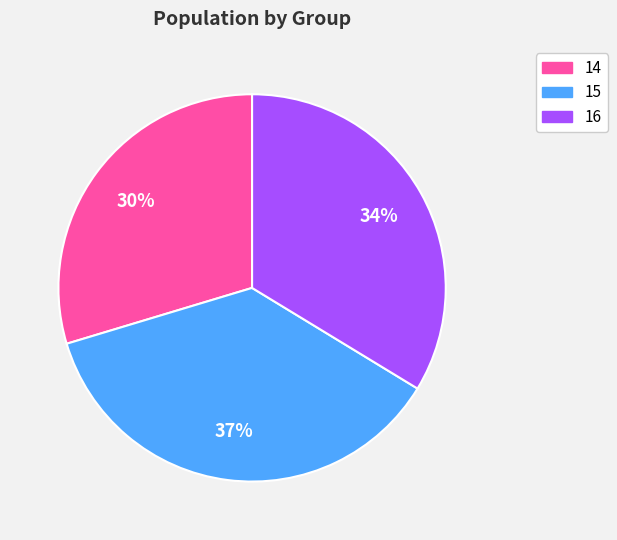

Approximately how many times larger is the value at 15 compared to 14?

1.2